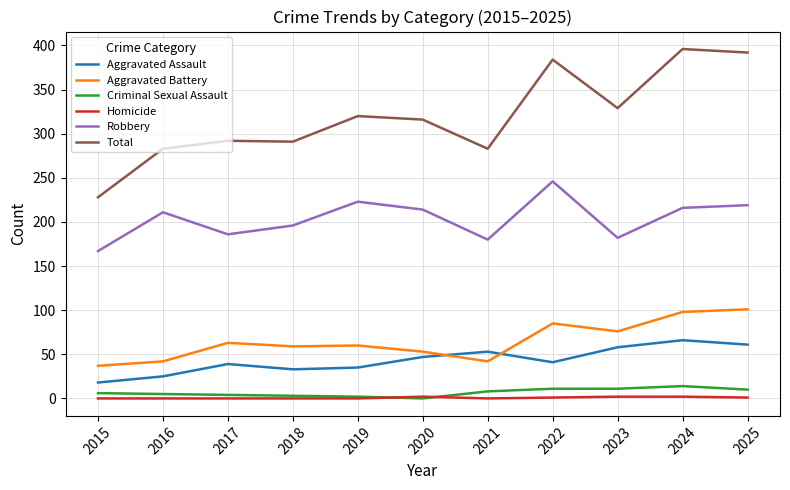

True or false: Aggravated Battery and Robbery cross at least once.

False